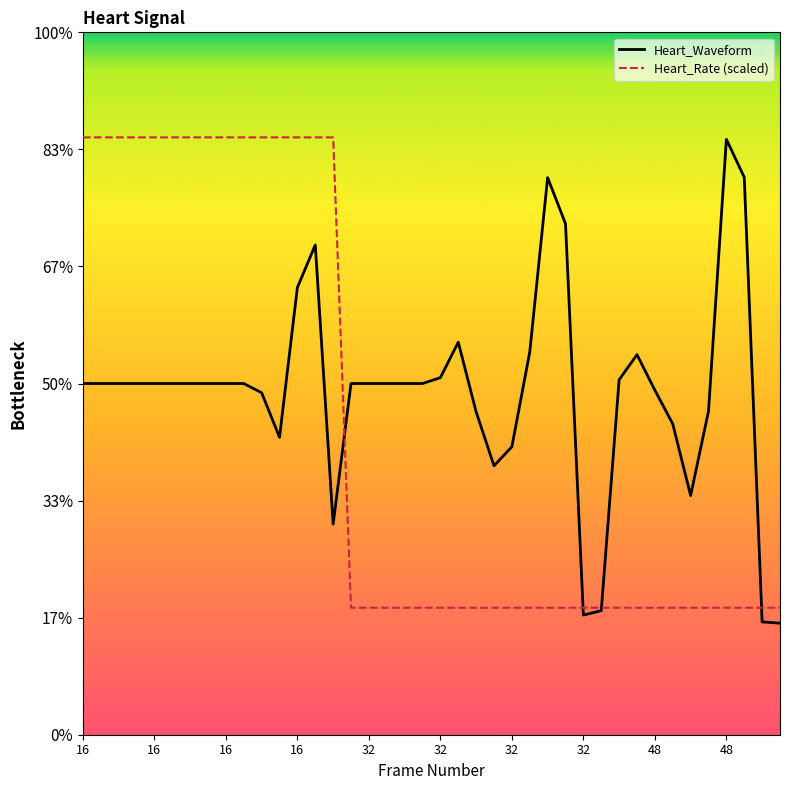

Rank the series by their average value, from lowest to highest.

Heart_Rate (scaled), Heart_Waveform